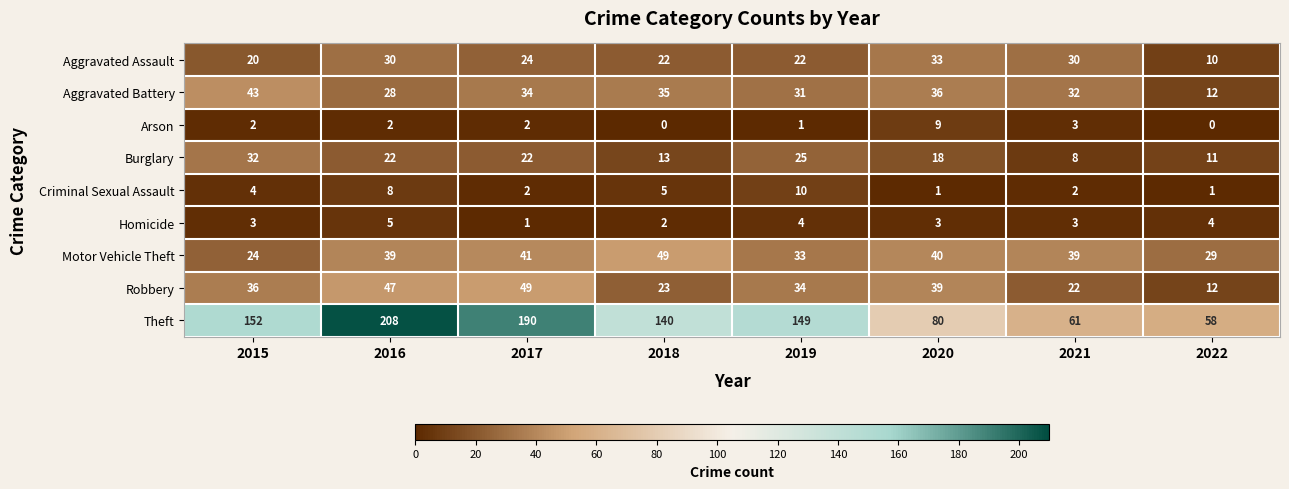

What is the greatest value displayed?

208